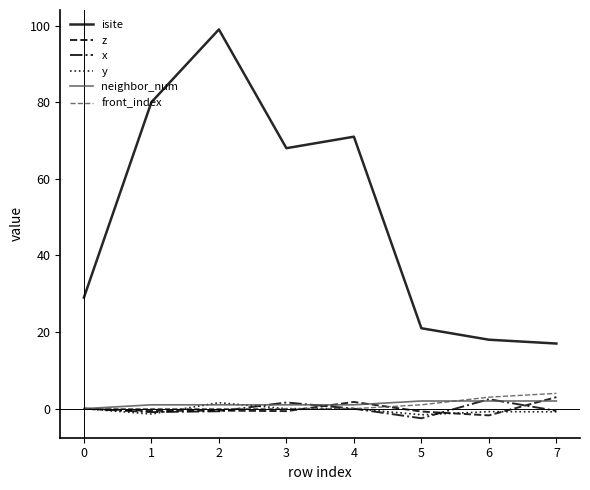

At how many categories does at least one series exceed 46?

4